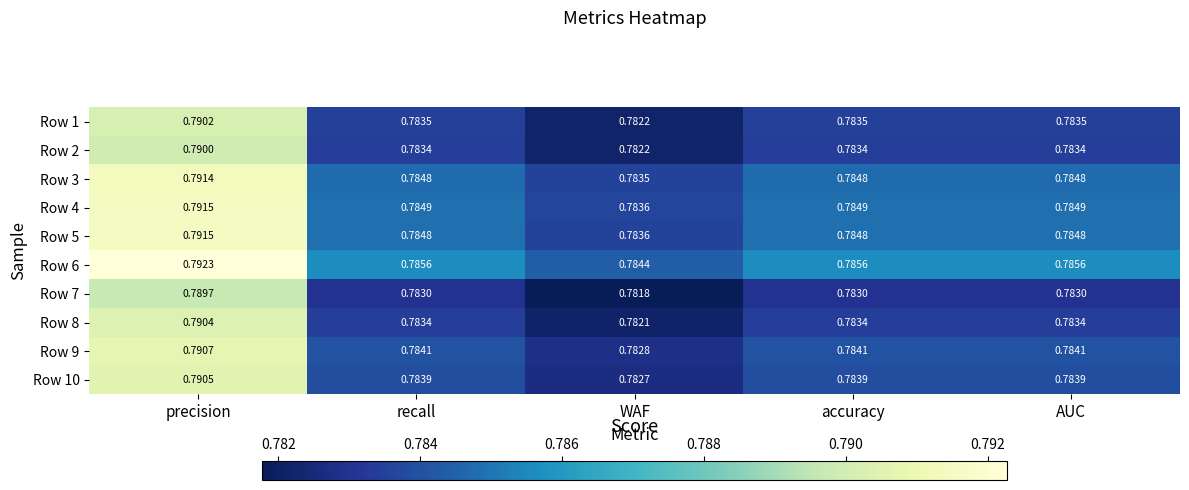

At which category is the sum across all series the highest?

precision